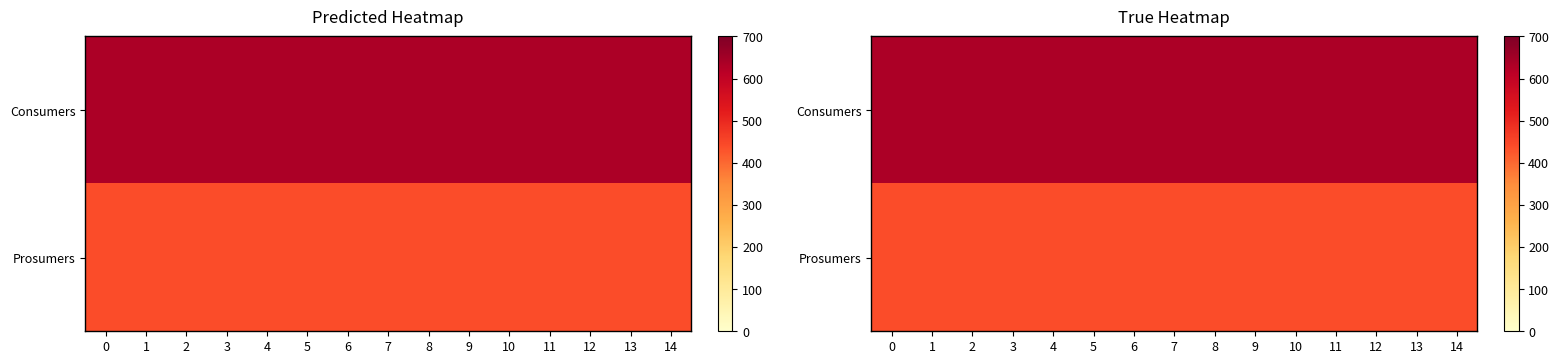

Which series has the largest range (max minus min)?

Consumers